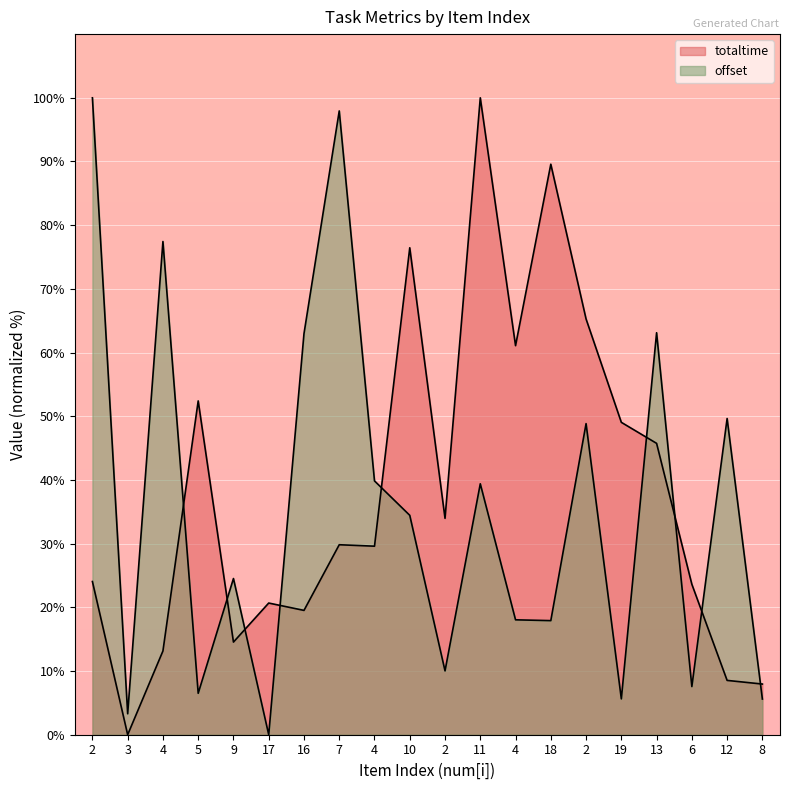

List the series in order of their overall mean, highest first.

totaltime, offset